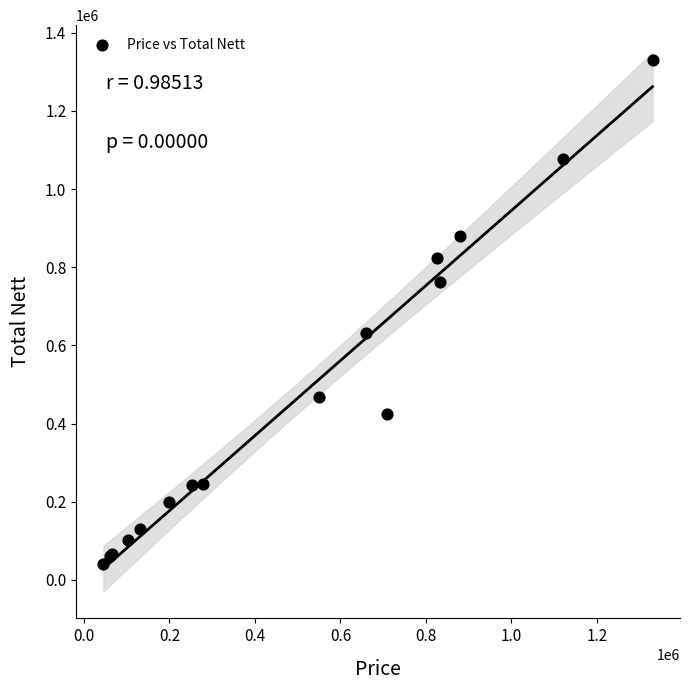

What Y value in the scatter plot is closest to 685475?

632500